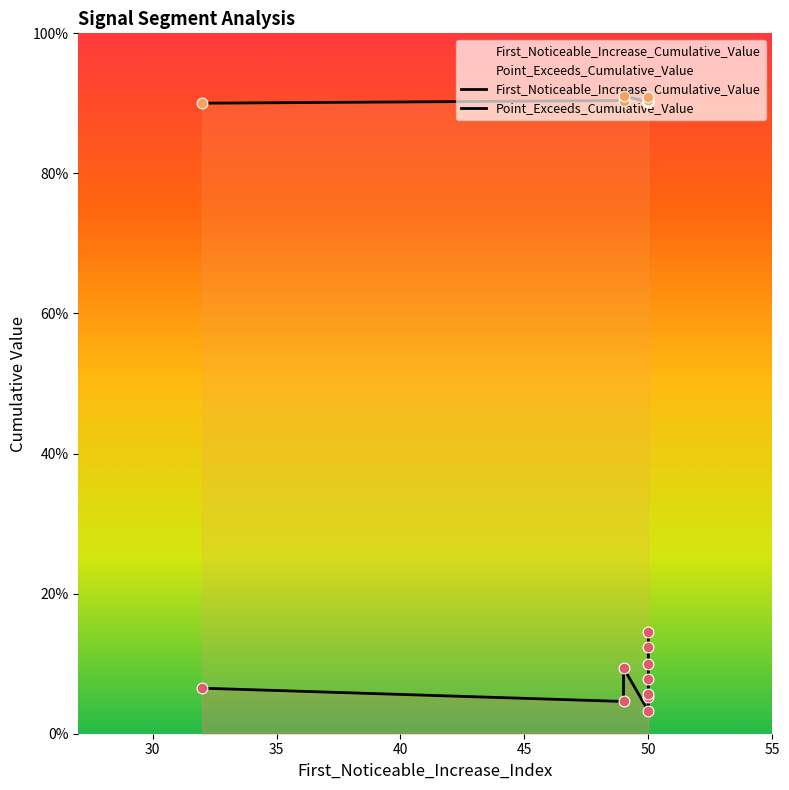

Which series contains the highest Y value?

Point_Exceeds_Cumulative_Value